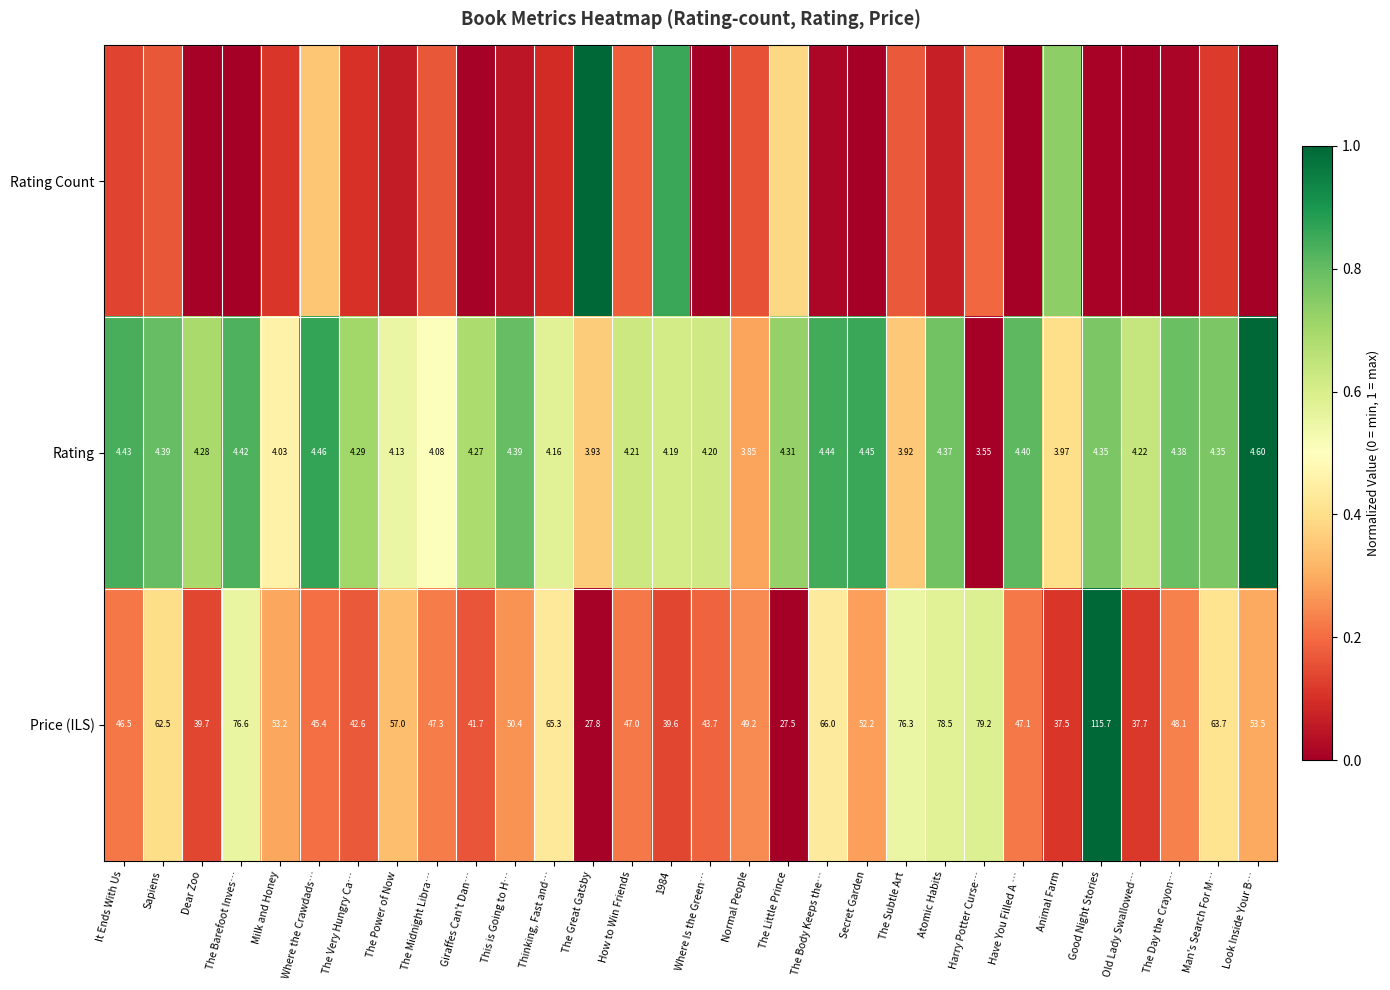

At which label does Rating reach its peak?

Look Inside Your B…